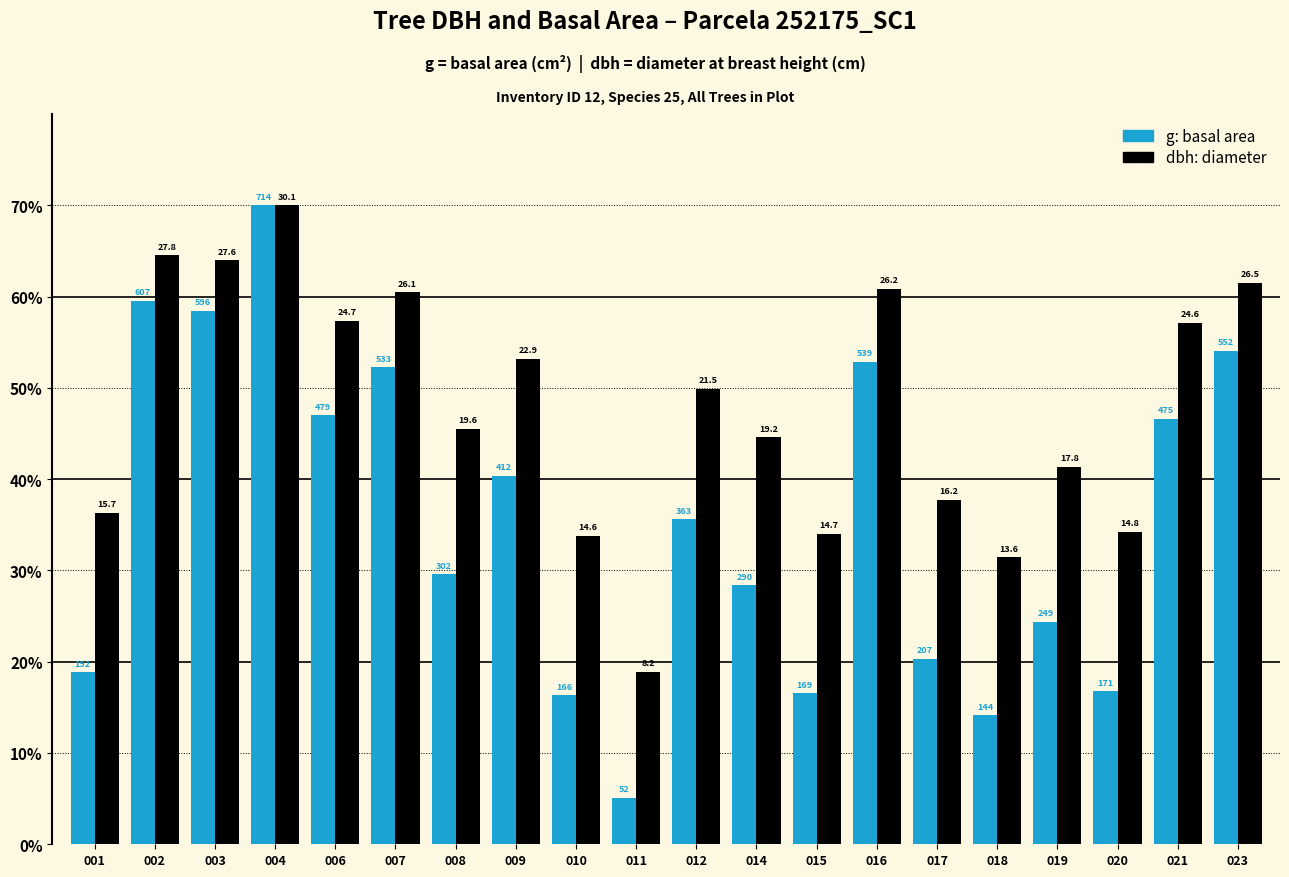

Which has a higher value, 003 or 011?

003